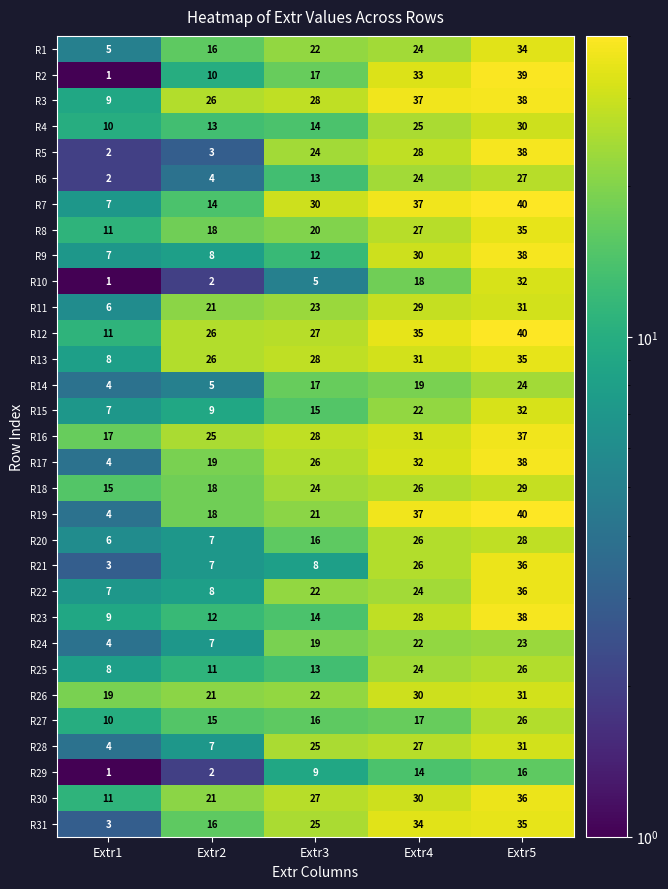

What is the difference between the second highest and second lowest values in the R13 series?

5